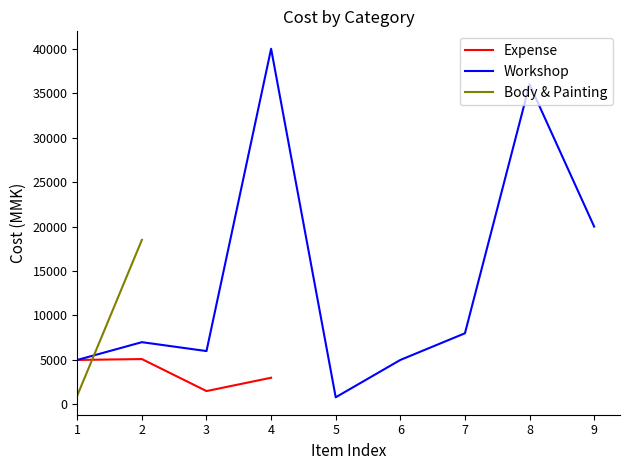

Which series has the widest spread of values?

Workshop